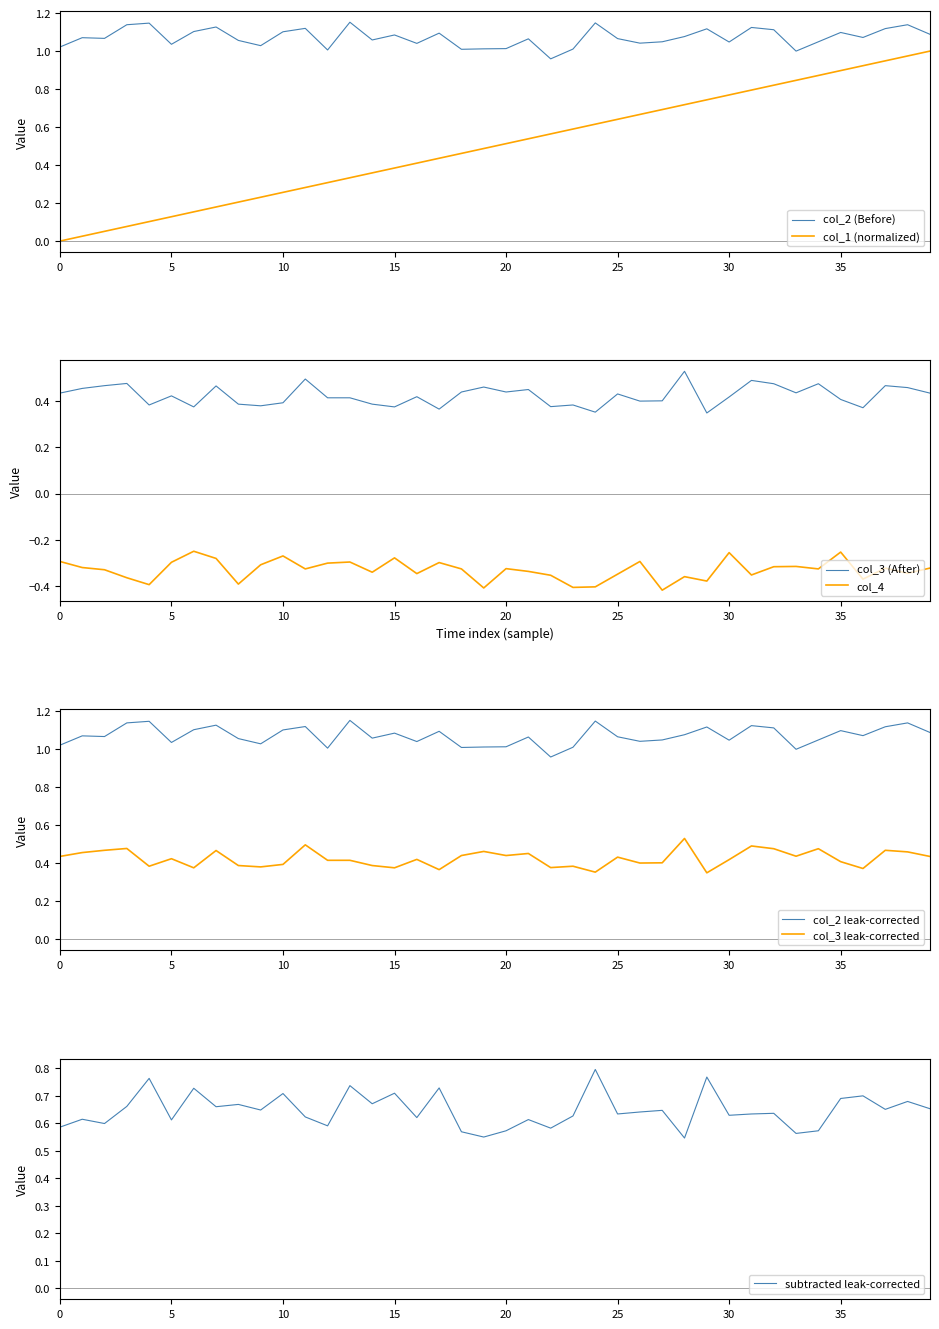

What position from the right is 5?

35